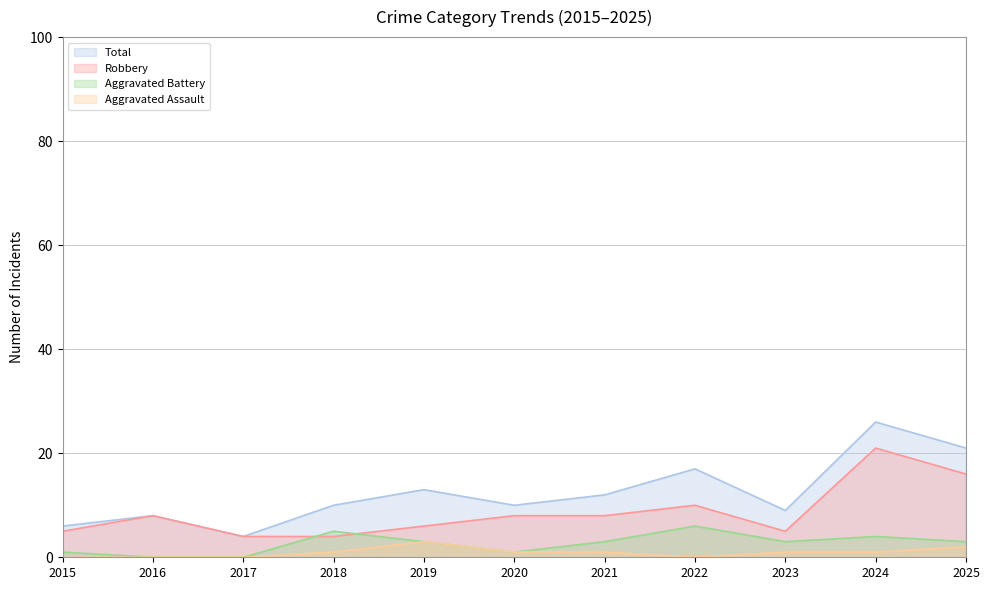

At which category does Robbery reach its first local valley?

2023